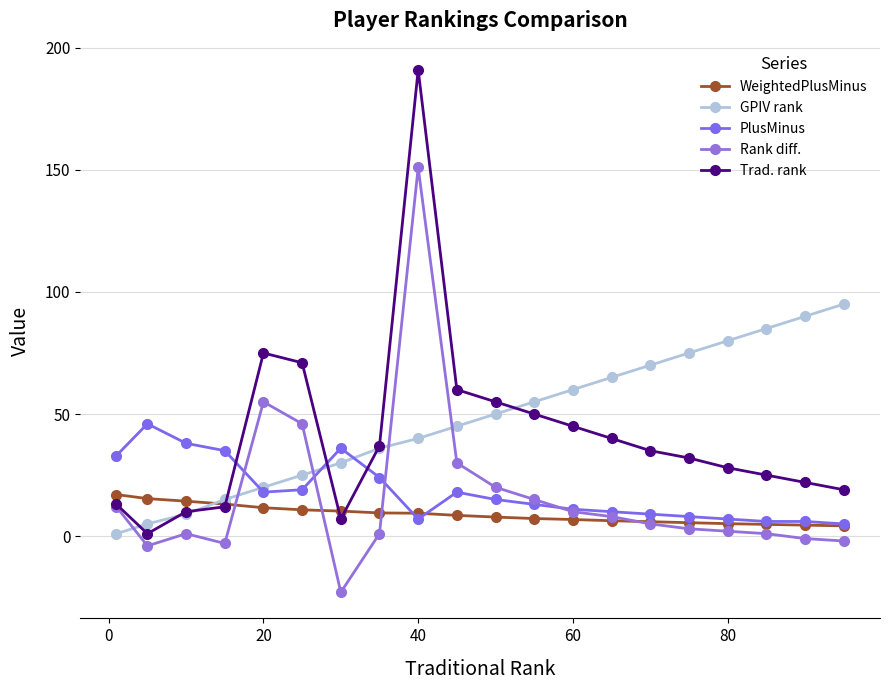

What is the smallest value displayed?

-23.0